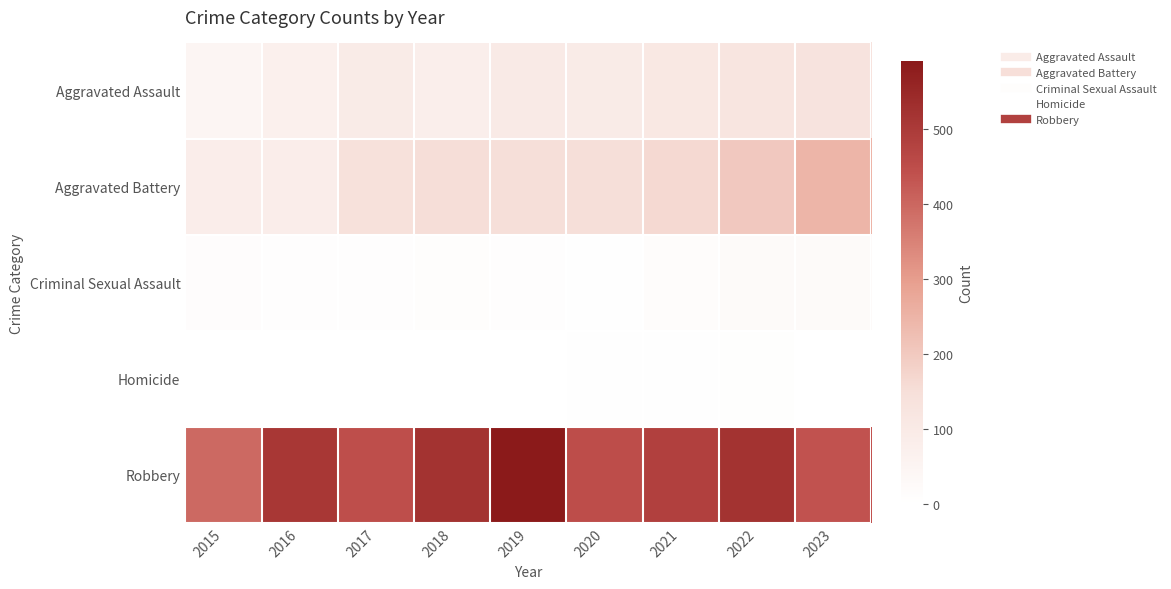

Which series has the largest total across all categories?

Robbery